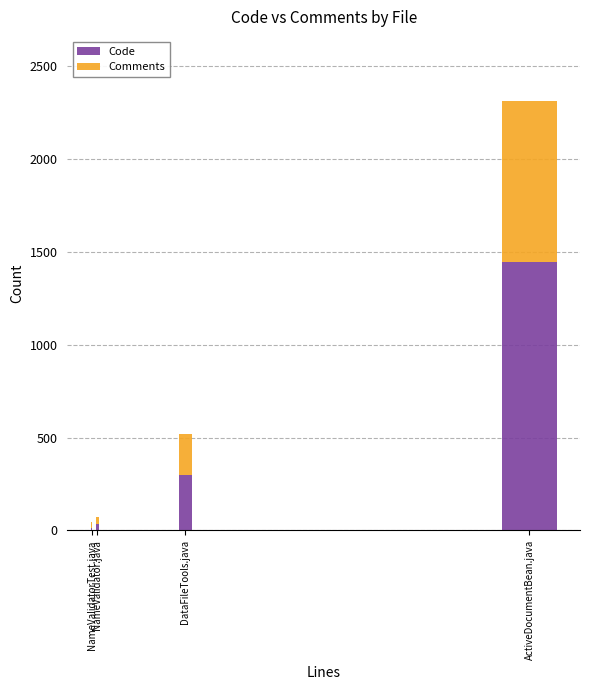

What is the sum of all Code values?

1793